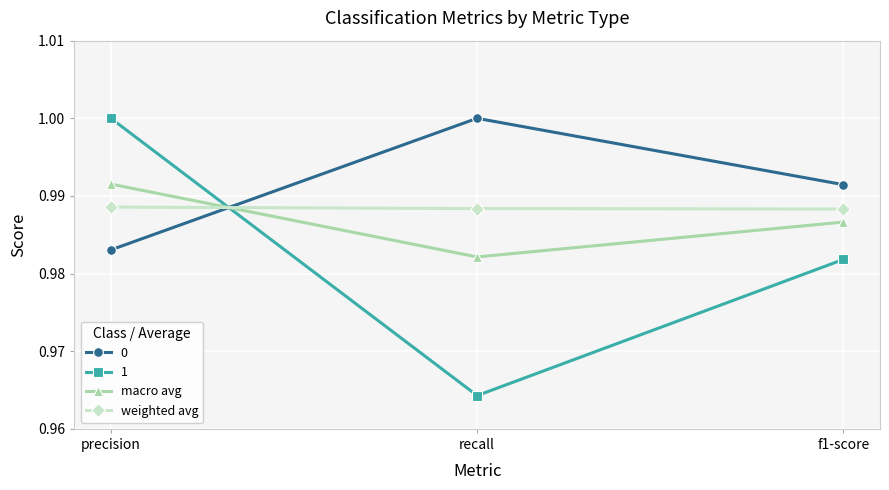

At how many categories does at least one series exceed 0?

3